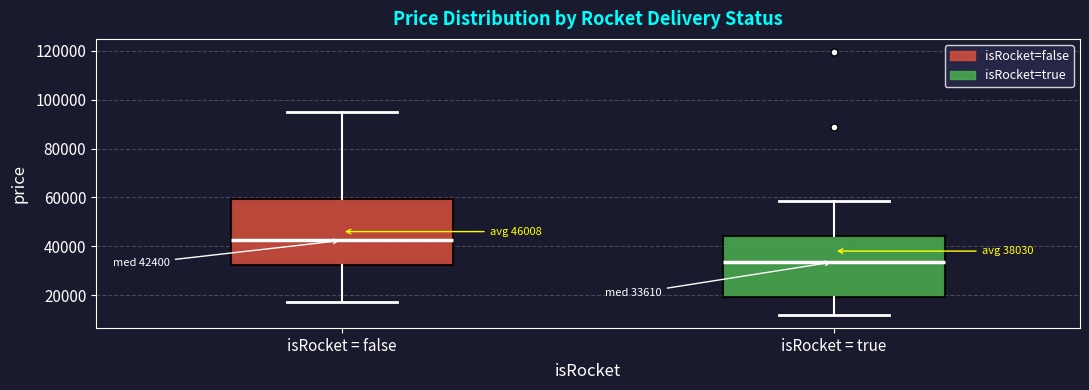

Which box is the tallest, from its lower edge to its upper edge?

isRocket = false